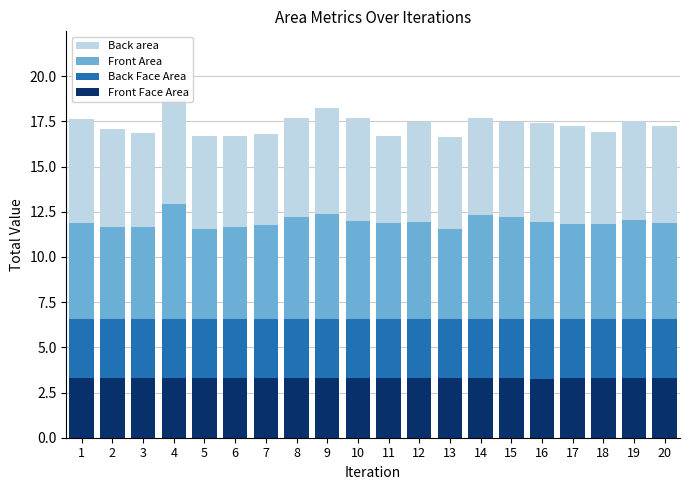

How many categories are shown in the chart?

20